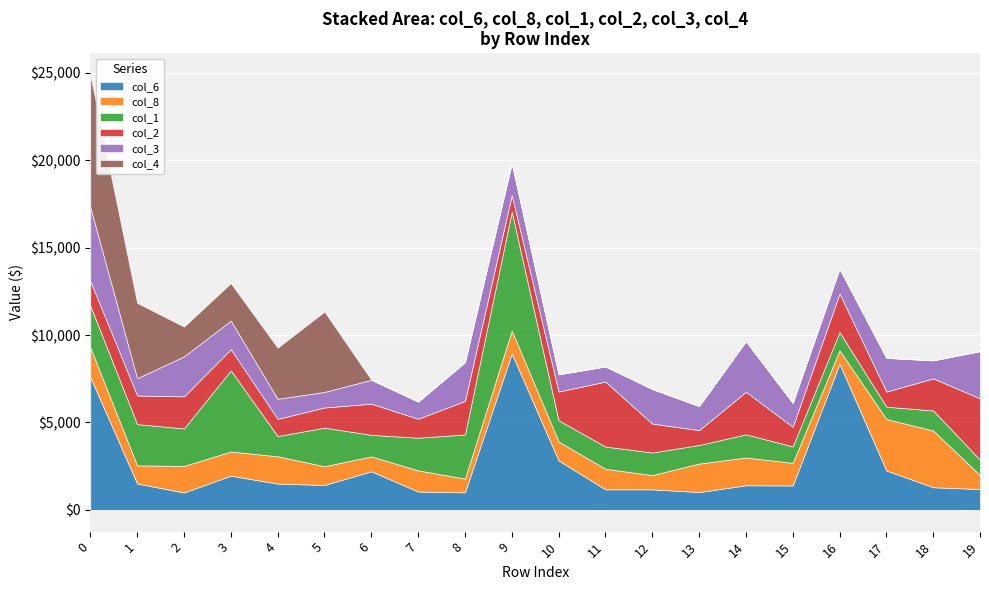

Reading right to left, extract all data points from this chart.

col_6: 1190.4	1295.3	2252.1	8355.0	1395.5	1407.7	1020.4	1175.2	1175.2	2827.8	8945.4	1000.6	1050.5	2206.8	1426.6	1503.2	1956.0	995.3	1510.3	7599.7
col_8: 802.1	3246.3	2947.4	774.8	1294.1	1591.7	1629.0	817.3	1174.1	1086.7	1314.5	791.1	1209.9	854.5	1072.4	1564.0	1384.8	1520.1	1035.6	1698.9
col_1: 876.1	1145.5	702.8	1043.1	941.2	1322.5	1063.3	1289.9	1273.3	1210.2	6805.0	2519.7	1867.9	1231.8	2204.1	1155.9	4641.2	2145.0	2359.2	2386.7
col_2: 3506.4	1835.6	865.1	2205.8	1123.8	2435.0	852.9	1654.8	3716.6	1646.8	946.5	1922.6	1083.3	1783.2	1154.6	981.8	1209.4	1834.4	1638.6	1410.3
col_3: 2706.3	1032.3	1928.3	1420.7	1365.0	2892.0	1374.4	1977.6	865.9	985.4	1819.6	2213.8	984.0	1368.7	891.7	1148.7	1637.0	2288.3	988.8	4231.4
col_4: 0.0	0.0	0.0	0.0	0.0	0.0	0.0	0.0	0.0	0.0	0.0	0.0	0.0	0.0	4597.0	2922.2	2144.0	1701.2	4310.0	7558.6